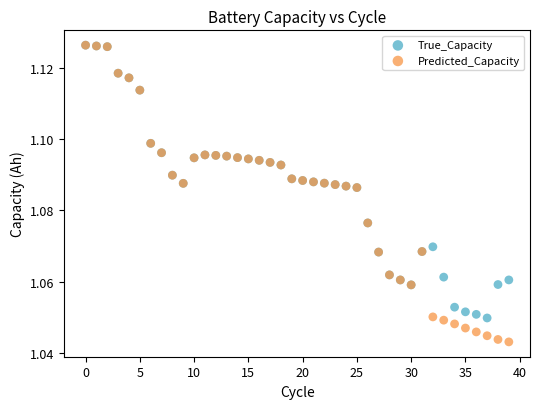

What are all the series names shown in the legend?

True_Capacity, Predicted_Capacity